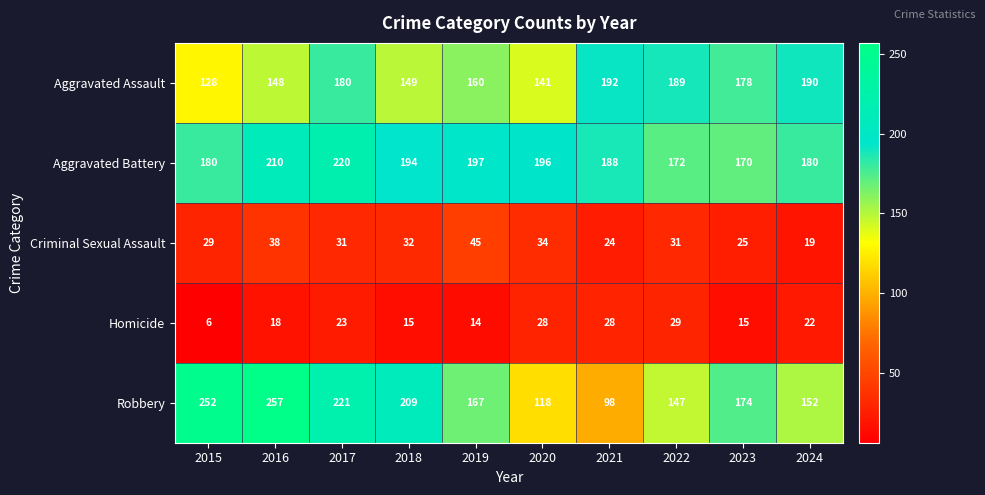

What is the smallest value displayed?

6